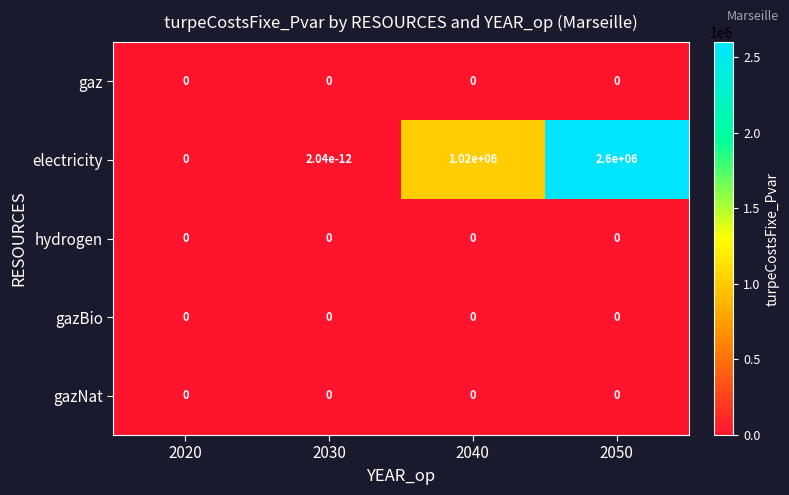

Which series has the largest range (max minus min)?

electricity